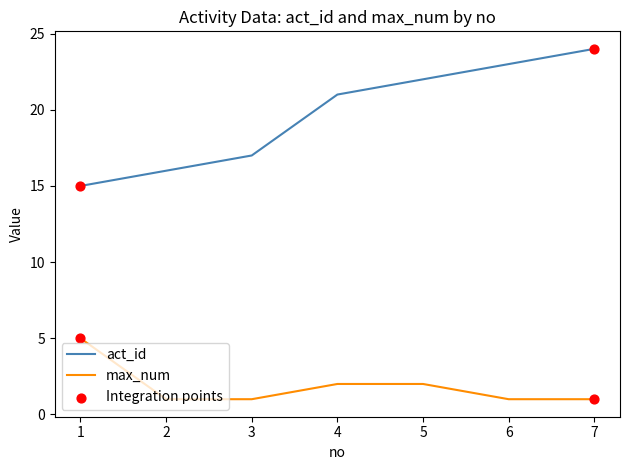

True or false: act_id has a value of 32 at 4.

False